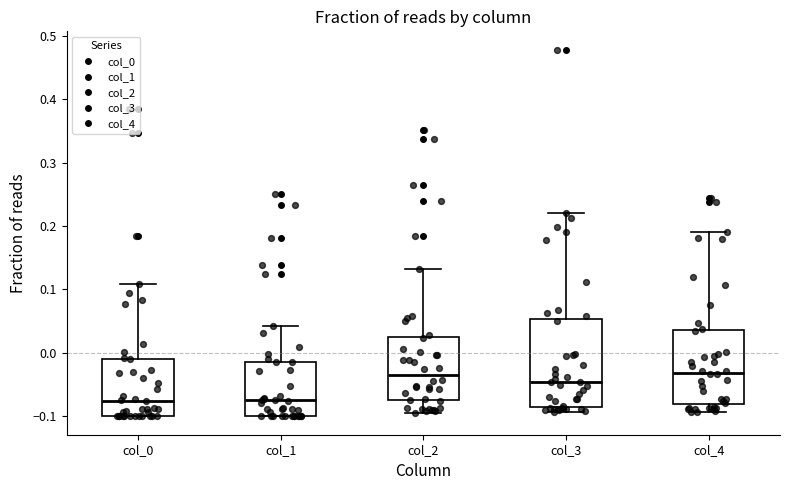

Where is the lower edge of the box for col_3 on the y-axis? The values are not printed on the chart, so give them approximately, as read against the axis.

-0.08